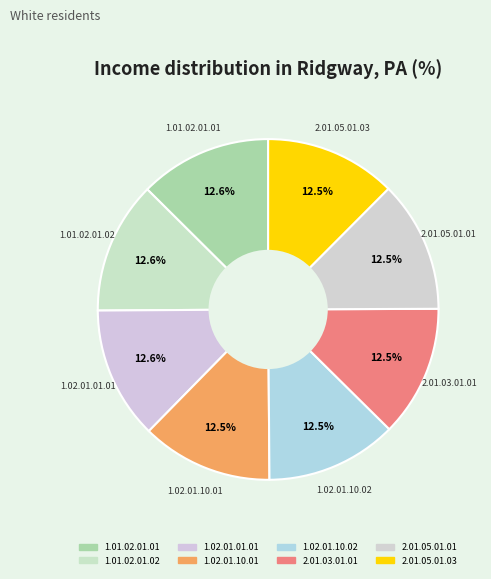

How many slices are in this pie chart?

8